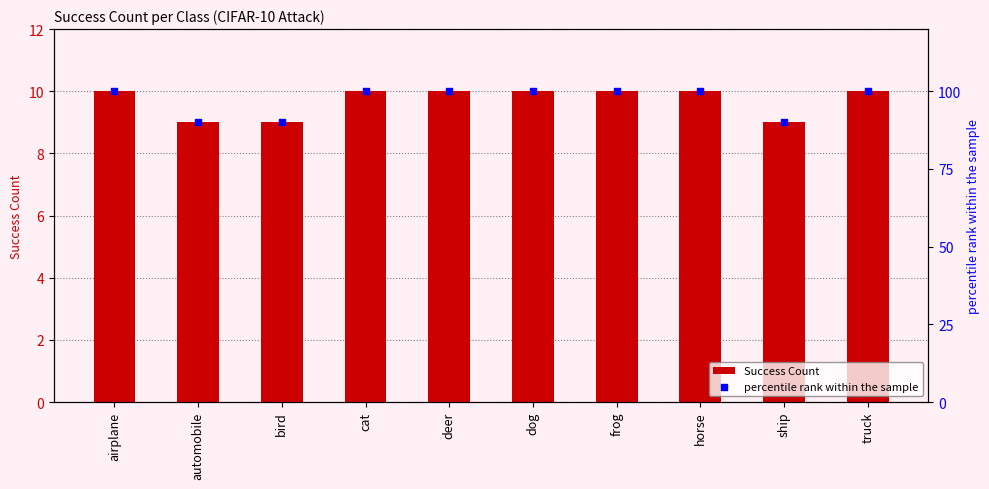

Which series has the widest spread of Y values?

percentile rank within the sample